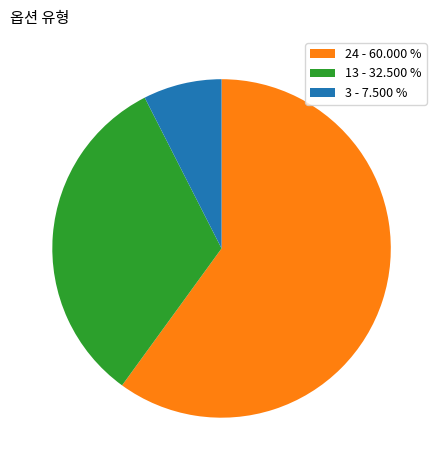

Count the number of slices in the pie.

3